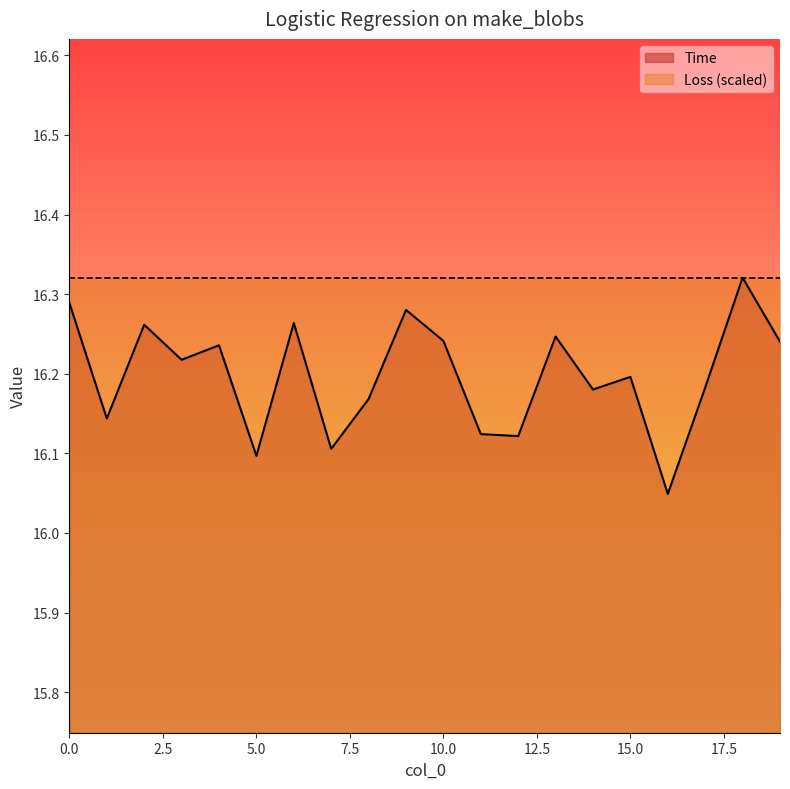

How many interior local peaks (higher than both neighbors) does the data have?

7